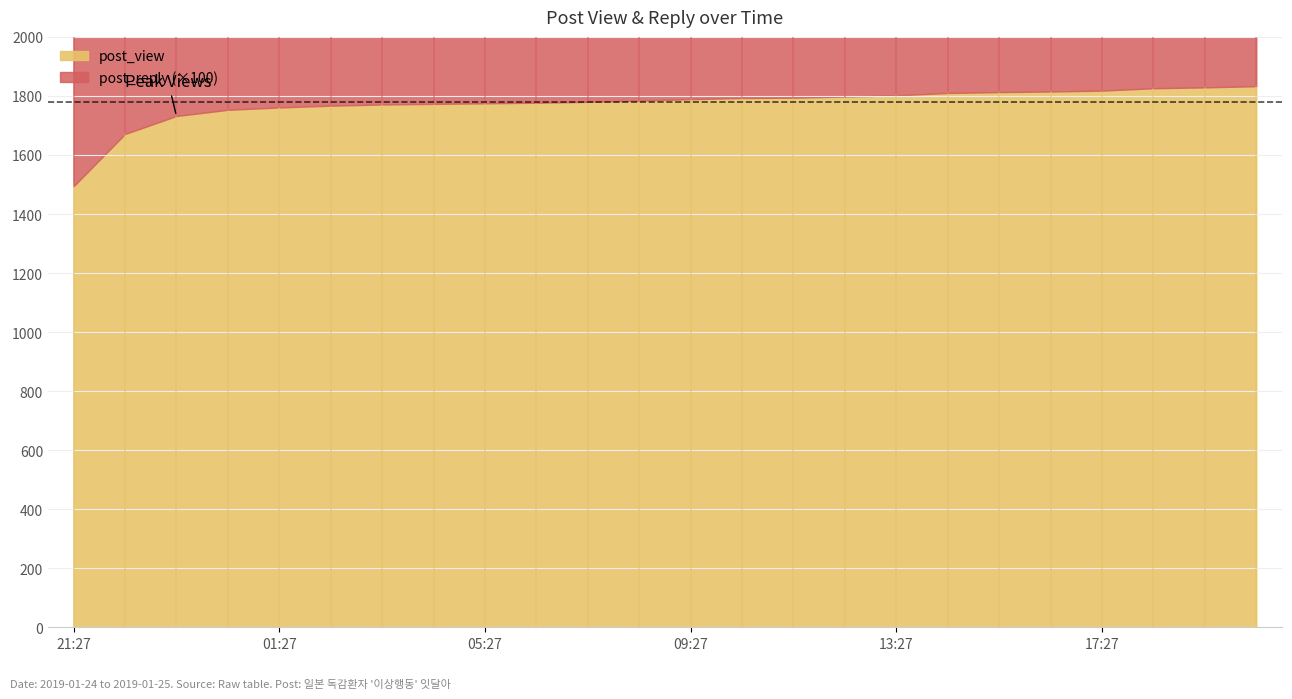

True or false: post_view has more than 1 points higher than both neighbors.

False